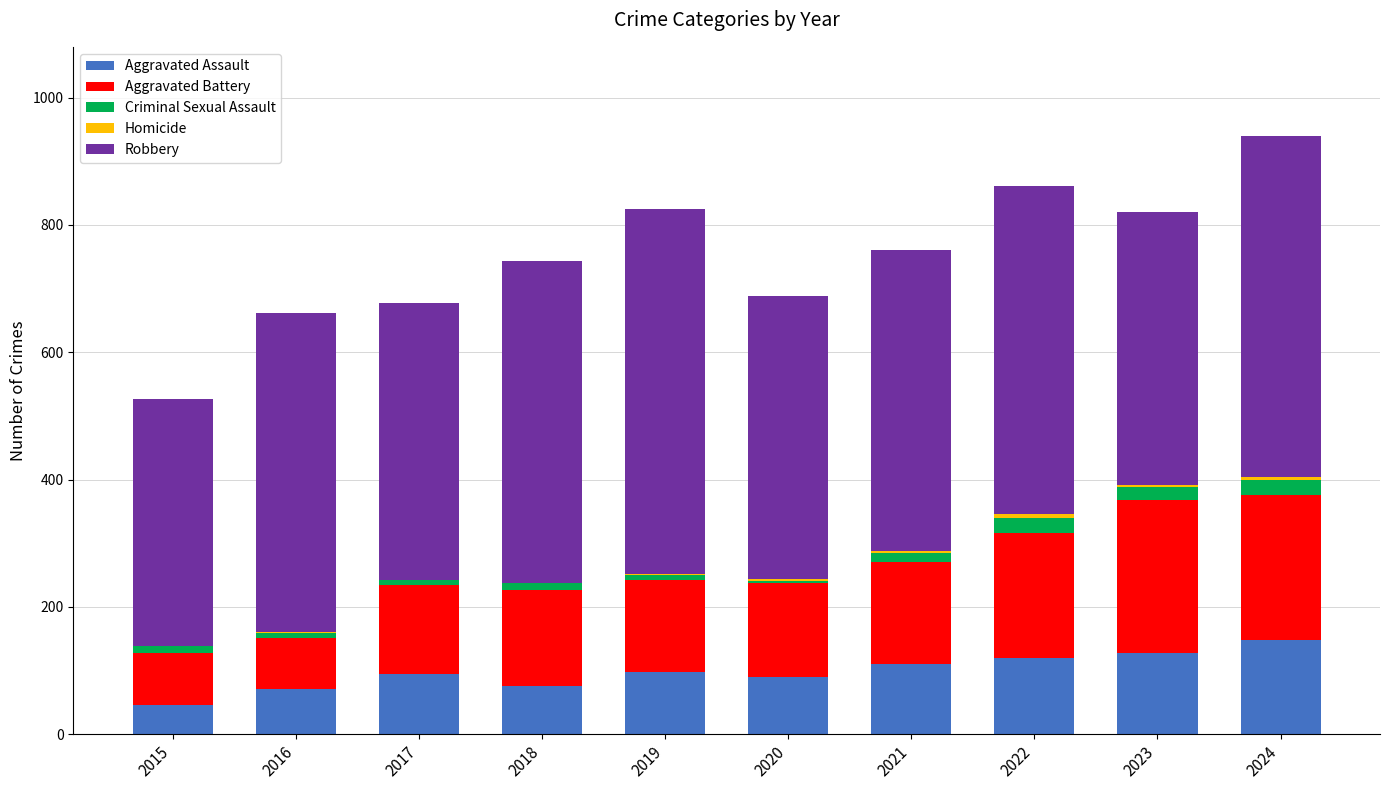

True or false: Aggravated Assault has a value of 119 at 2016.

False